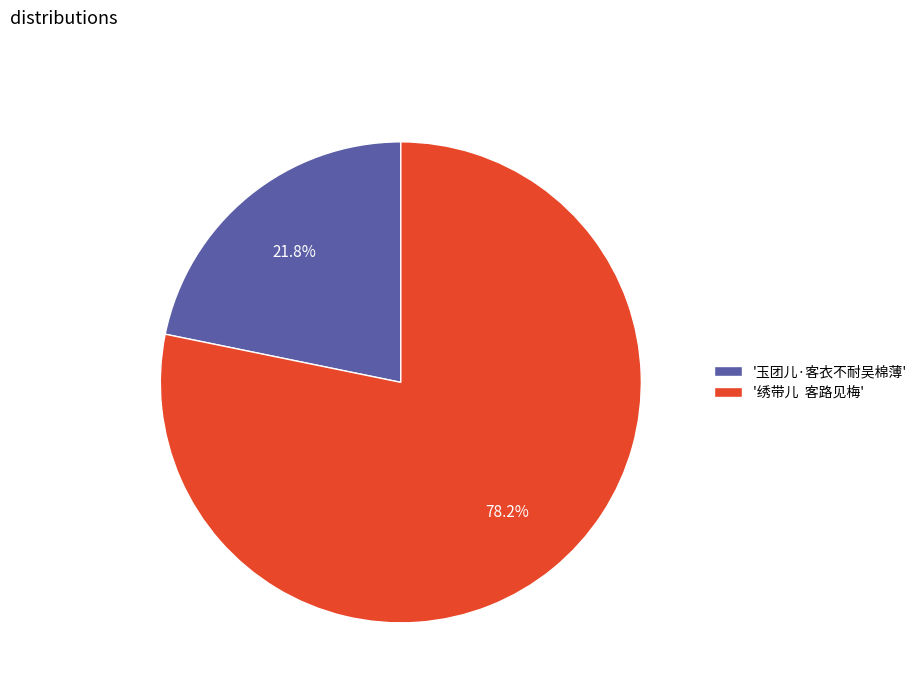

Approximately how many times larger is the value at '绣带儿 客路见梅' compared to '玉团儿·客衣不耐吴棉薄'?

3.6